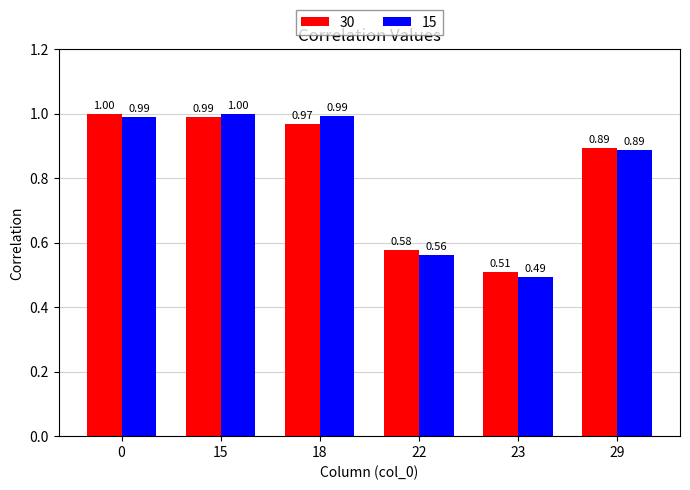

What value does the 30 series have at 18?

1.0